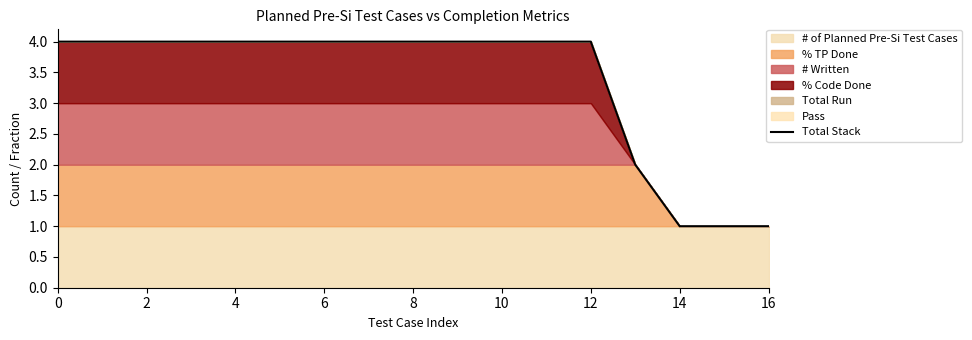

The Total Stack series shows 2 at 6. True or false?

False